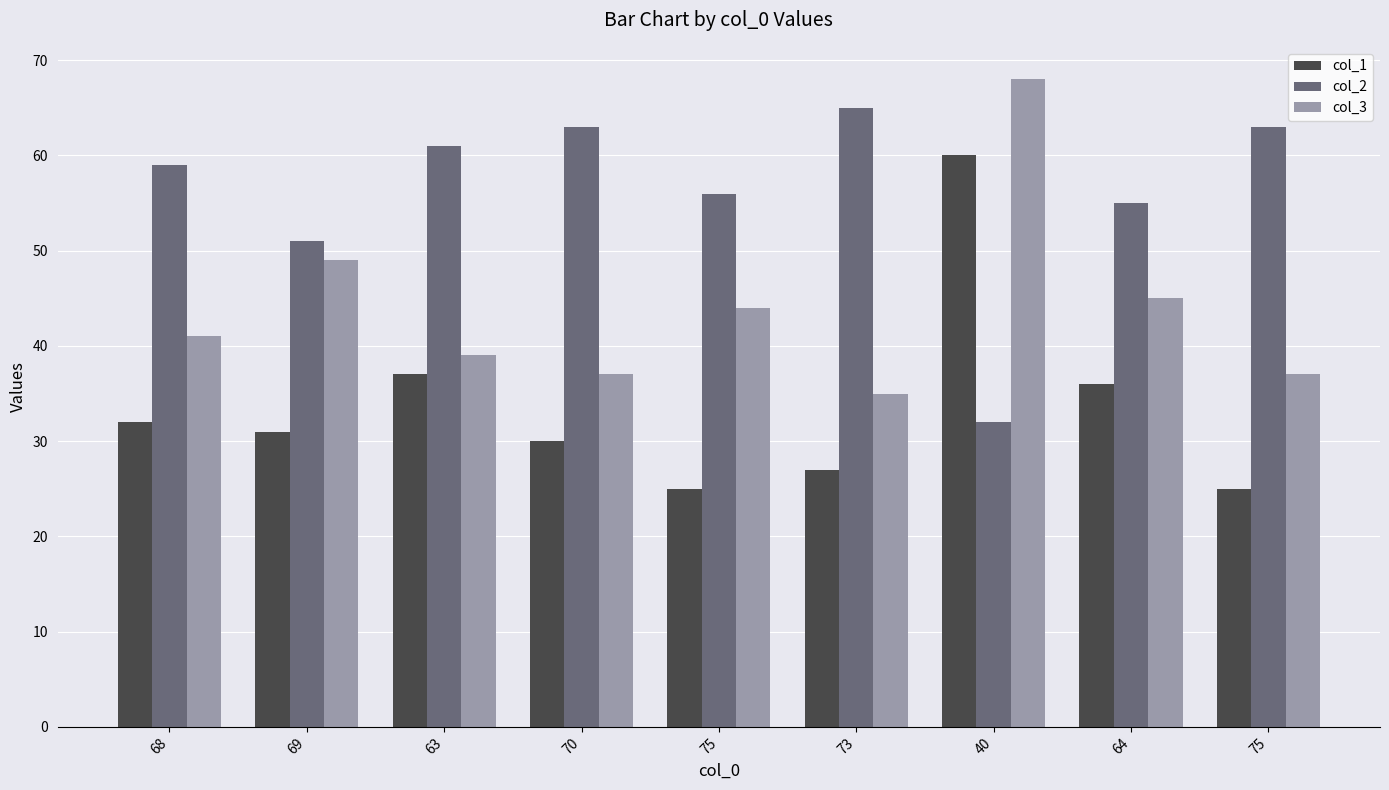

What is the average value of the col_2 series?

56